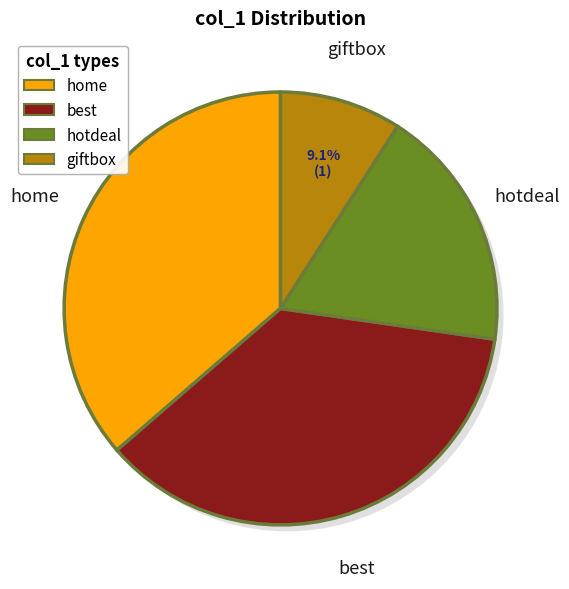

Count the number of slices in the pie.

4